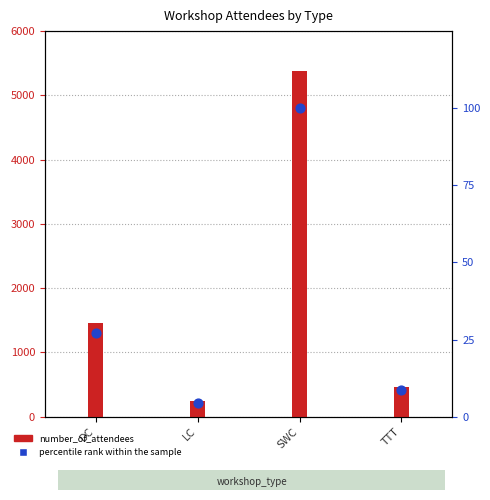

What is the total value across all series at SWC?

5480.0